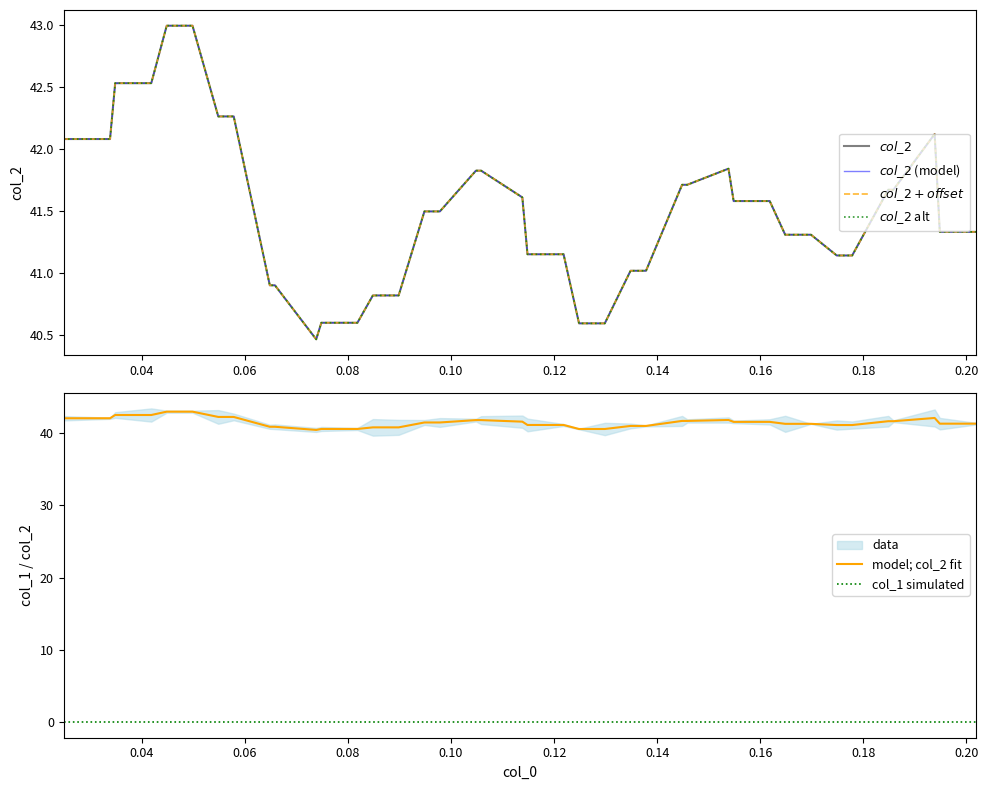

True or false: model; col_2 fit and col_1 simulated intersect in this chart.

False